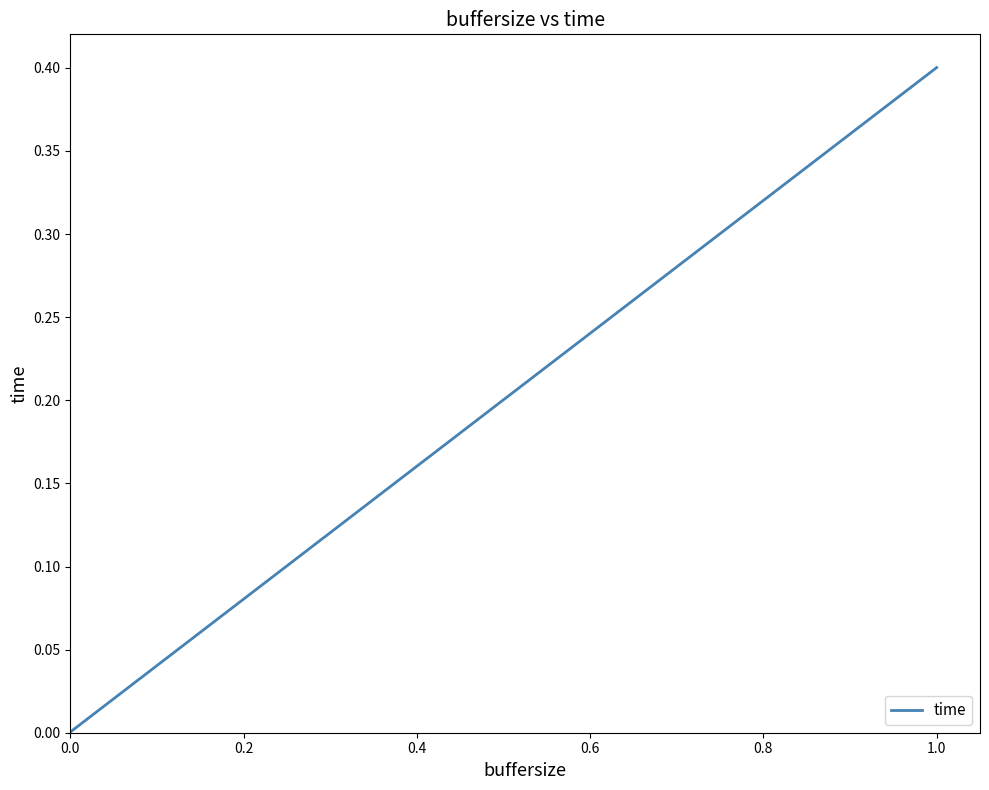

The value at 0.0 is 0.0. True or false?

False